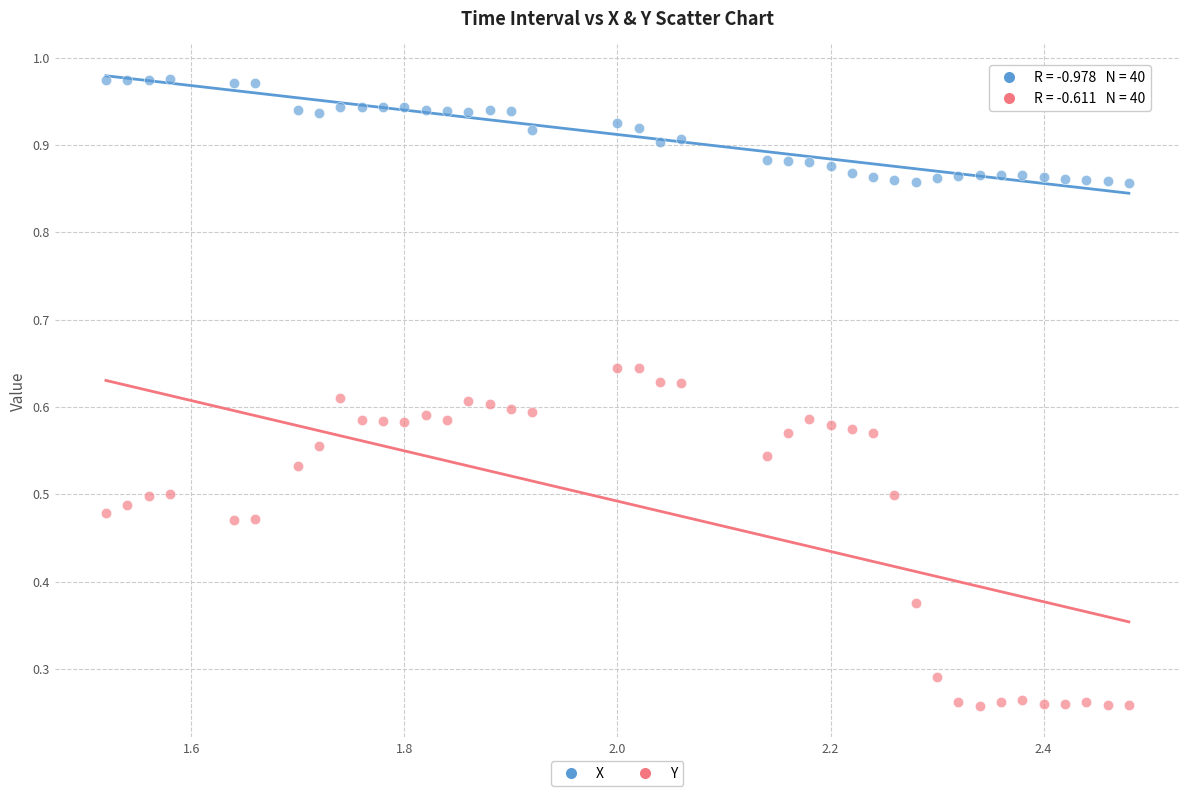

Which series has the largest Y range (max minus min)?

Y